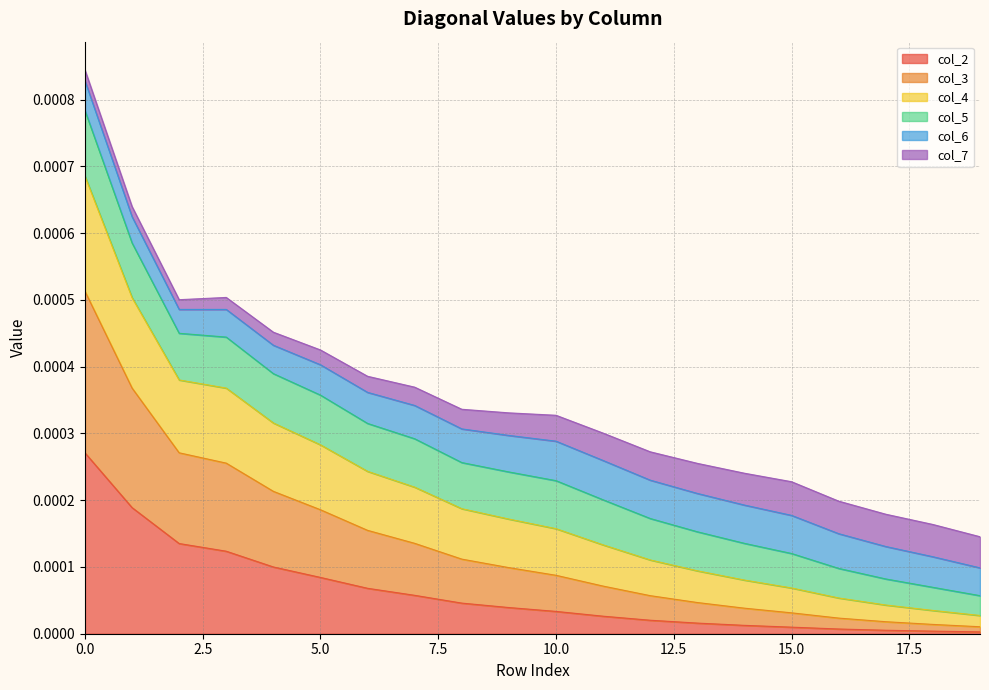

Does the chart have visible grid lines?

Yes